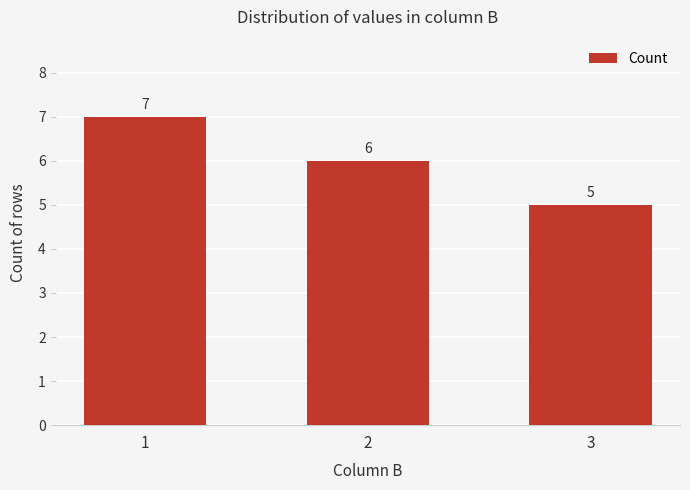

Reading right to left, transcribe all the data shown in this chart.

3=5	2=6	1=7